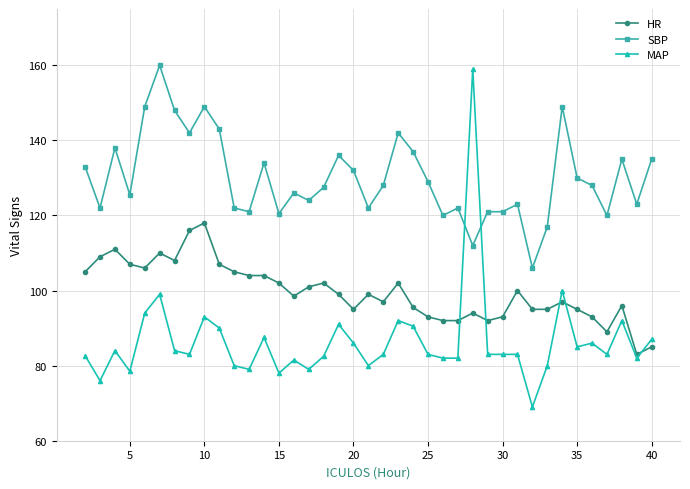

What is the greatest value displayed?

160.0